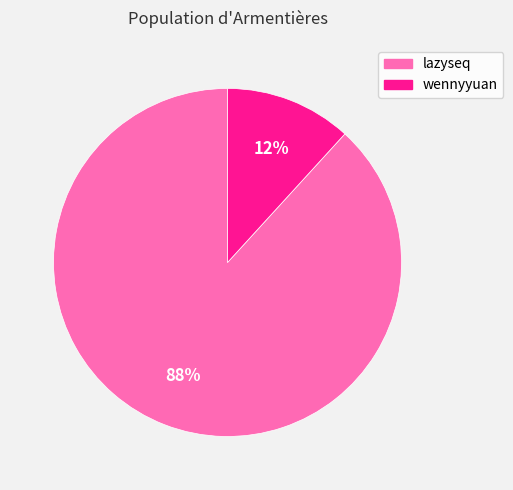

To the nearest percent, what is the difference between the lazyseq and wennyyuan slice percentages?

76%